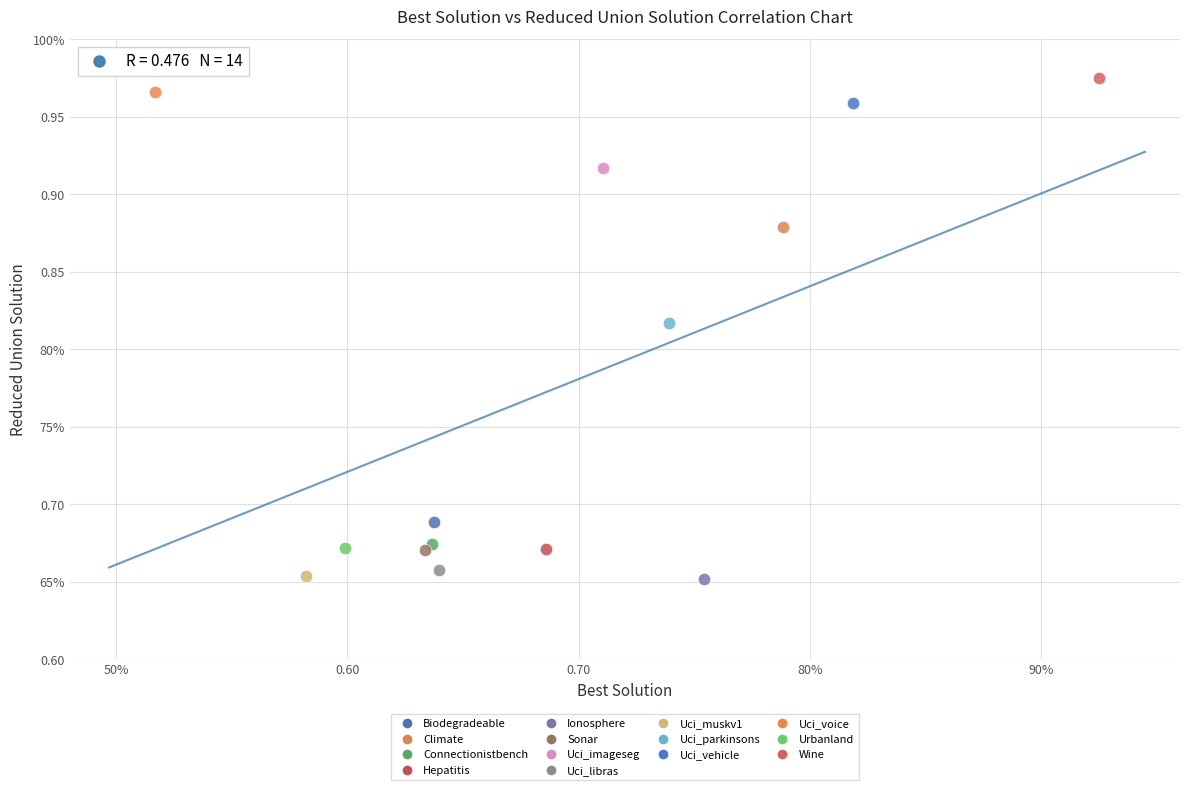

What are all the series names shown in the legend?

Biodegradeable, Climate, Connectionistbench, Hepatitis, Ionosphere, Sonar, Uci_imageseg, Uci_libras, Uci_muskv1, Uci_parkinsons, Uci_vehicle, Uci_voice, Urbanland, Wine